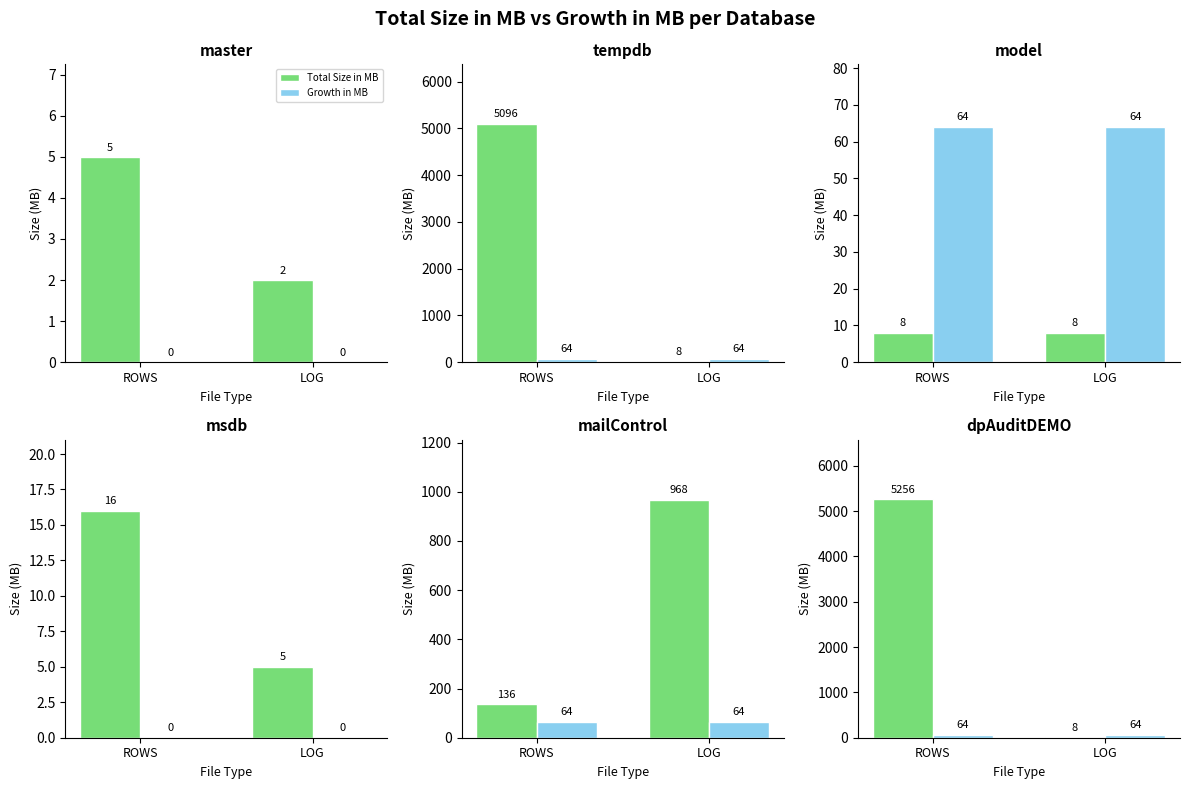

How many bars are there in each group?

2